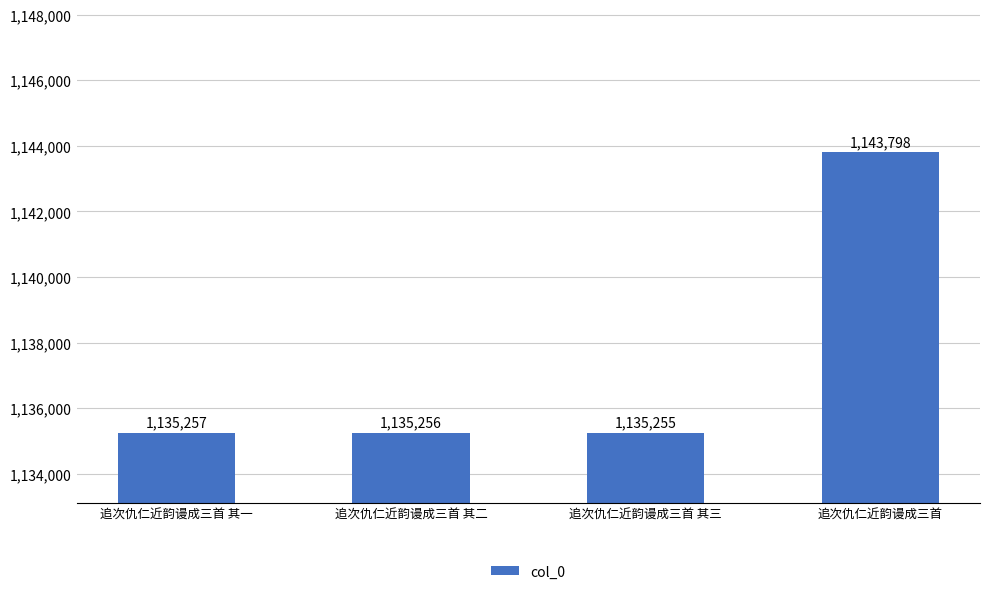

Rank the categories by value from lowest to highest.

追次仇仁近韵谩成三首 其三, 追次仇仁近韵谩成三首 其二, 追次仇仁近韵谩成三首 其一, 追次仇仁近韵谩成三首